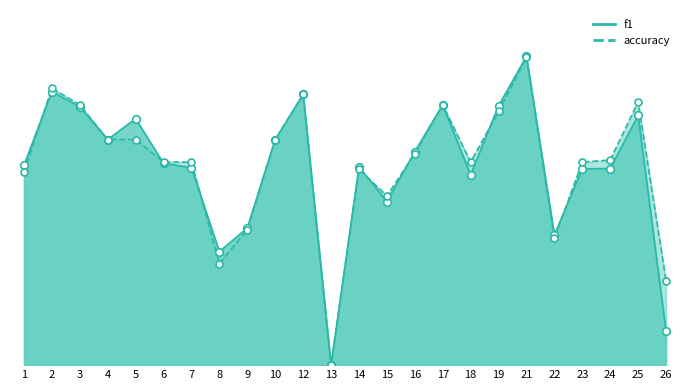

Which series contains the highest Y value?

f1